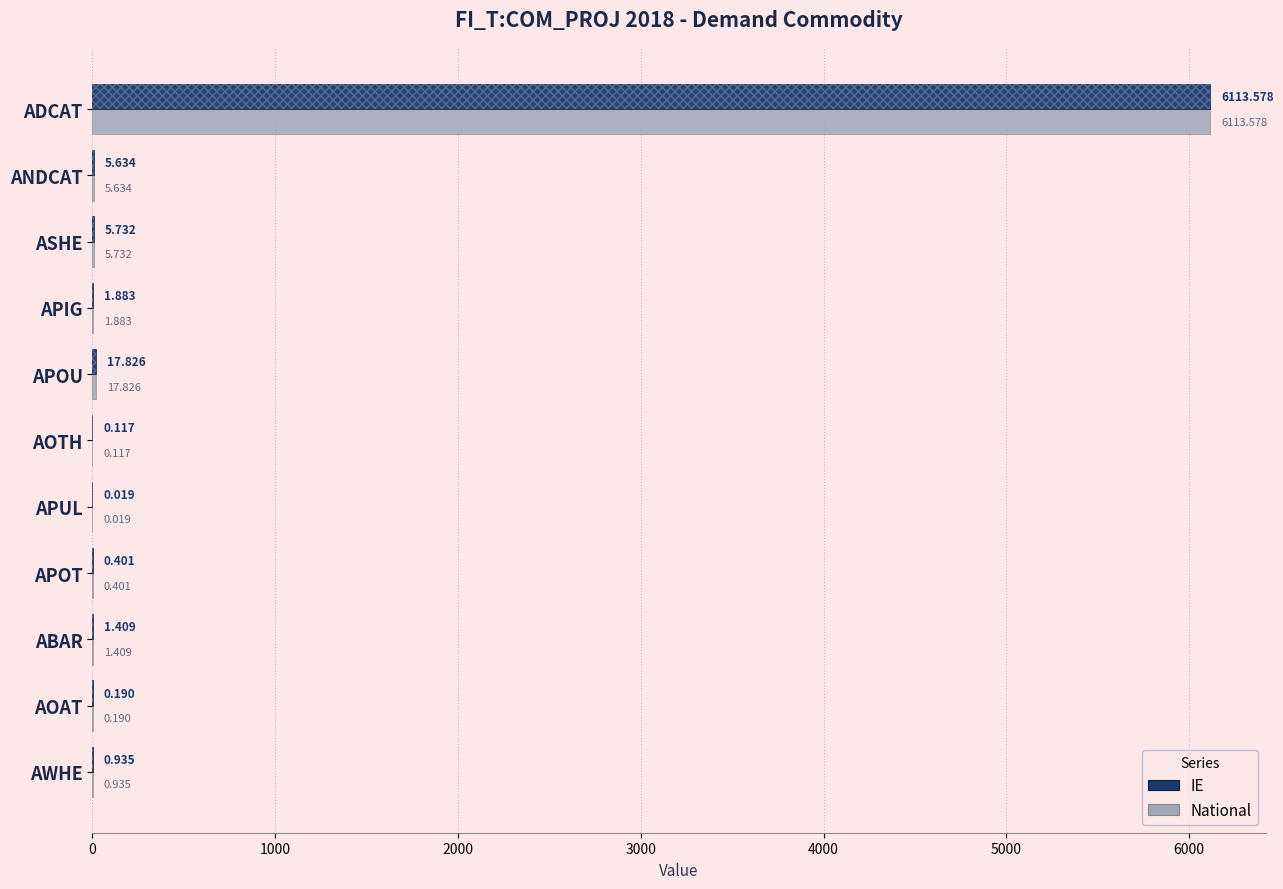

What position from the left is APUL?

7